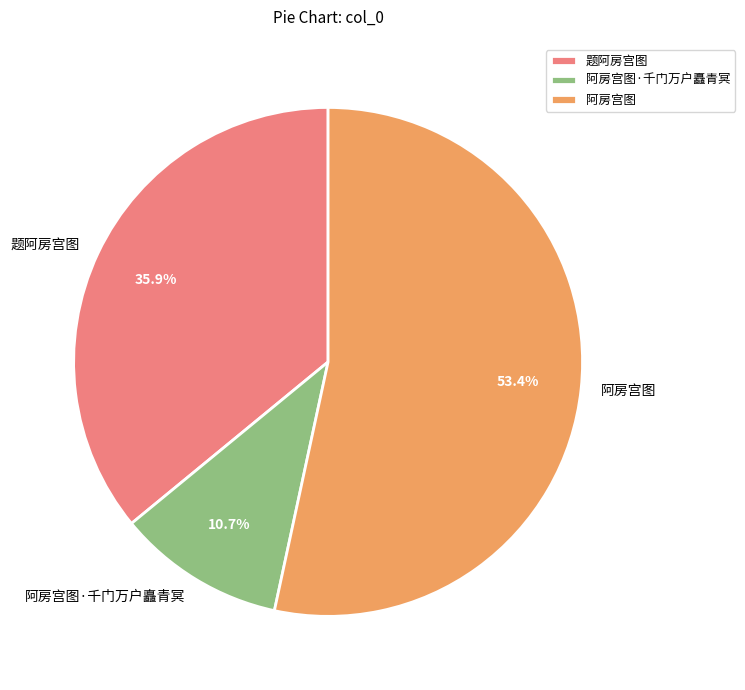

Approximately how many times larger is the value at 阿房宫图 compared to 阿房宫图·千门万户矗青冥?

5.0